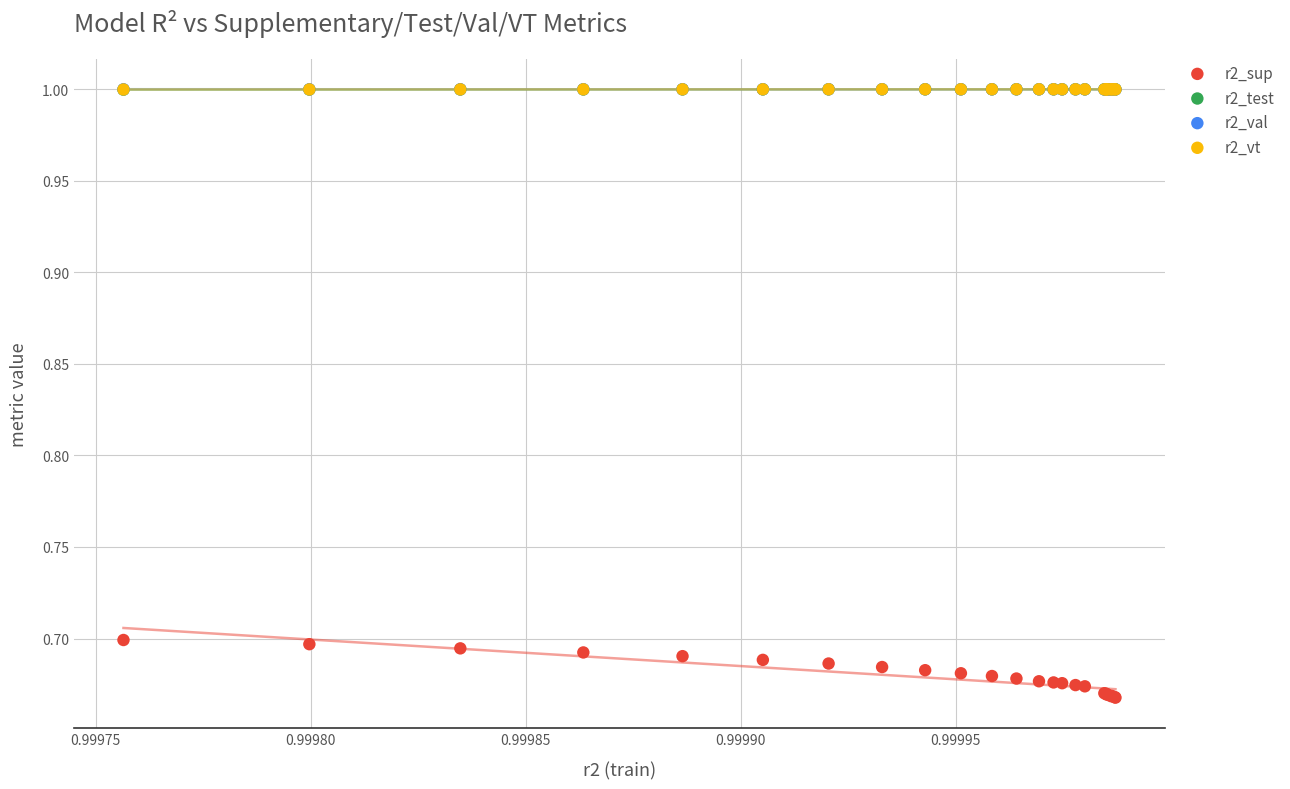

What are all the series names shown in the legend?

r2_sup, r2_test, r2_val, r2_vt